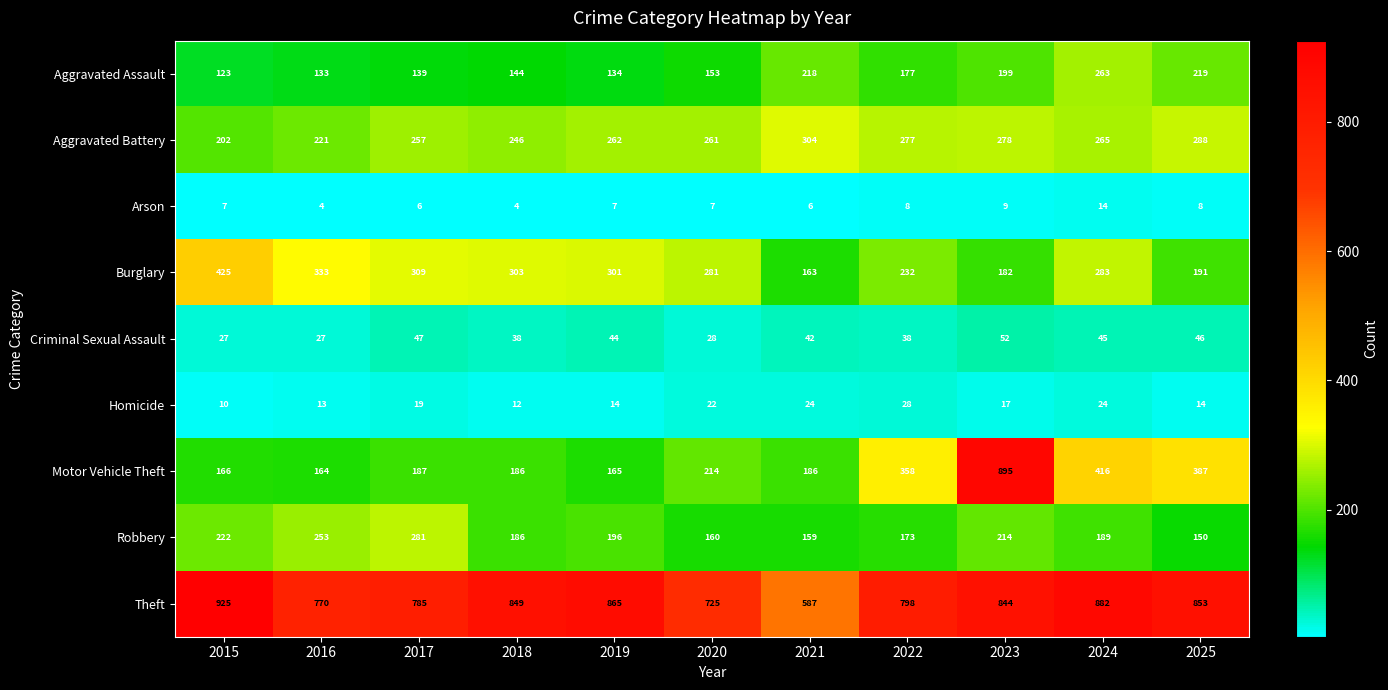

What is the average value of the Robbery series?

198